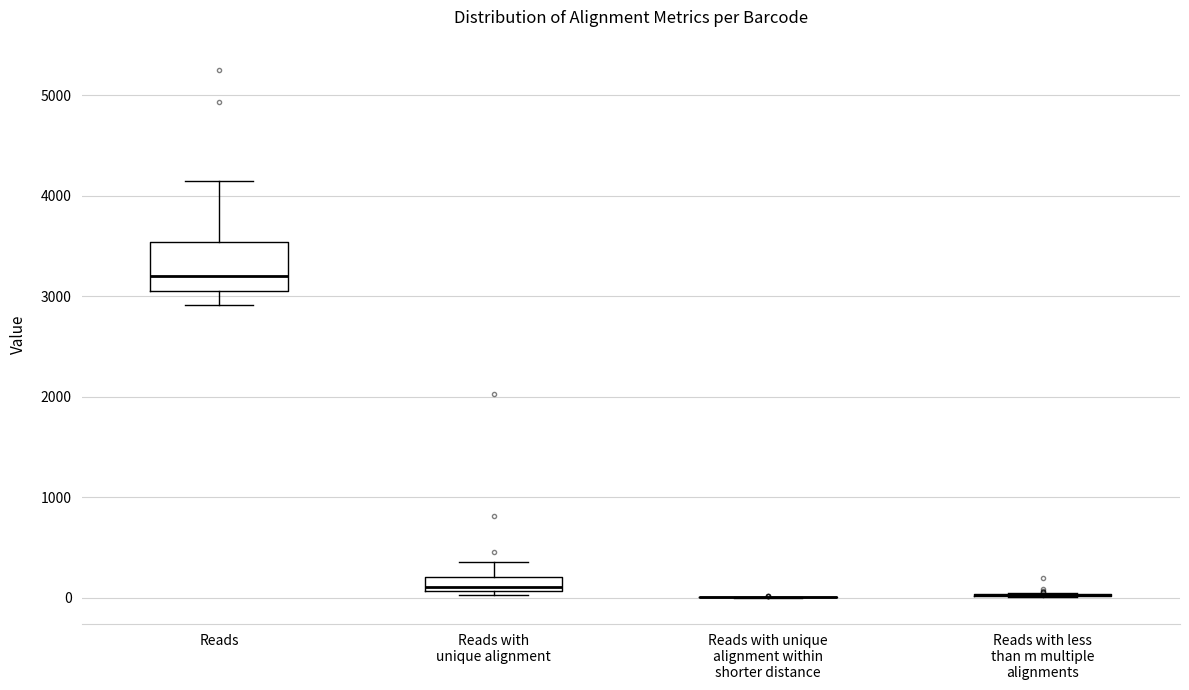

Comparing the boxes themselves (not the whiskers), which one is the tallest?

Reads